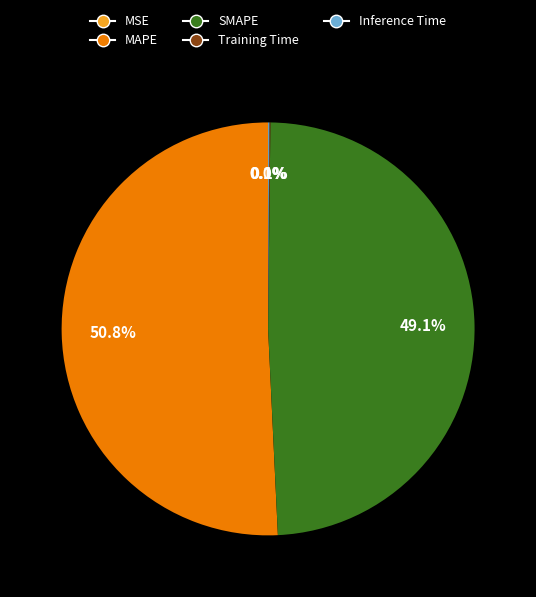

What is the largest slice in the pie chart?

MAPE